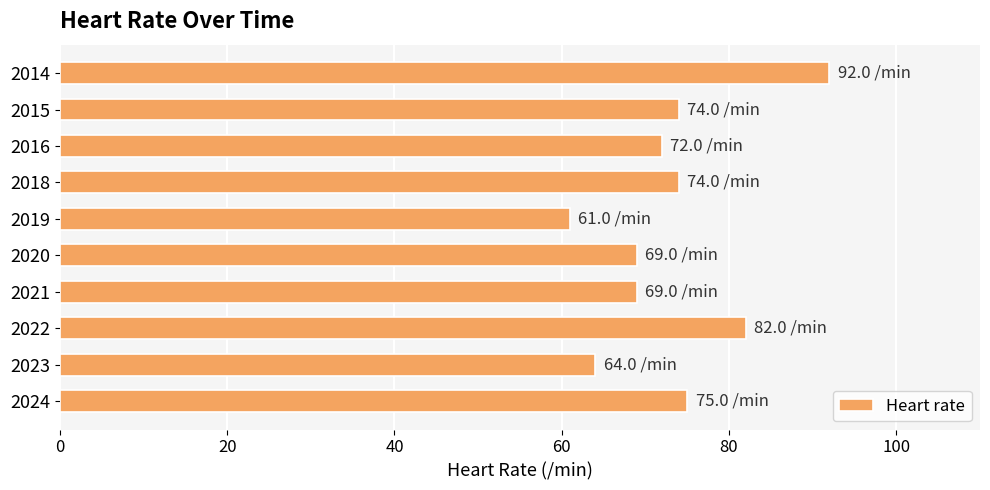

The chart shows a value of 69 at 2020. True or false?

True